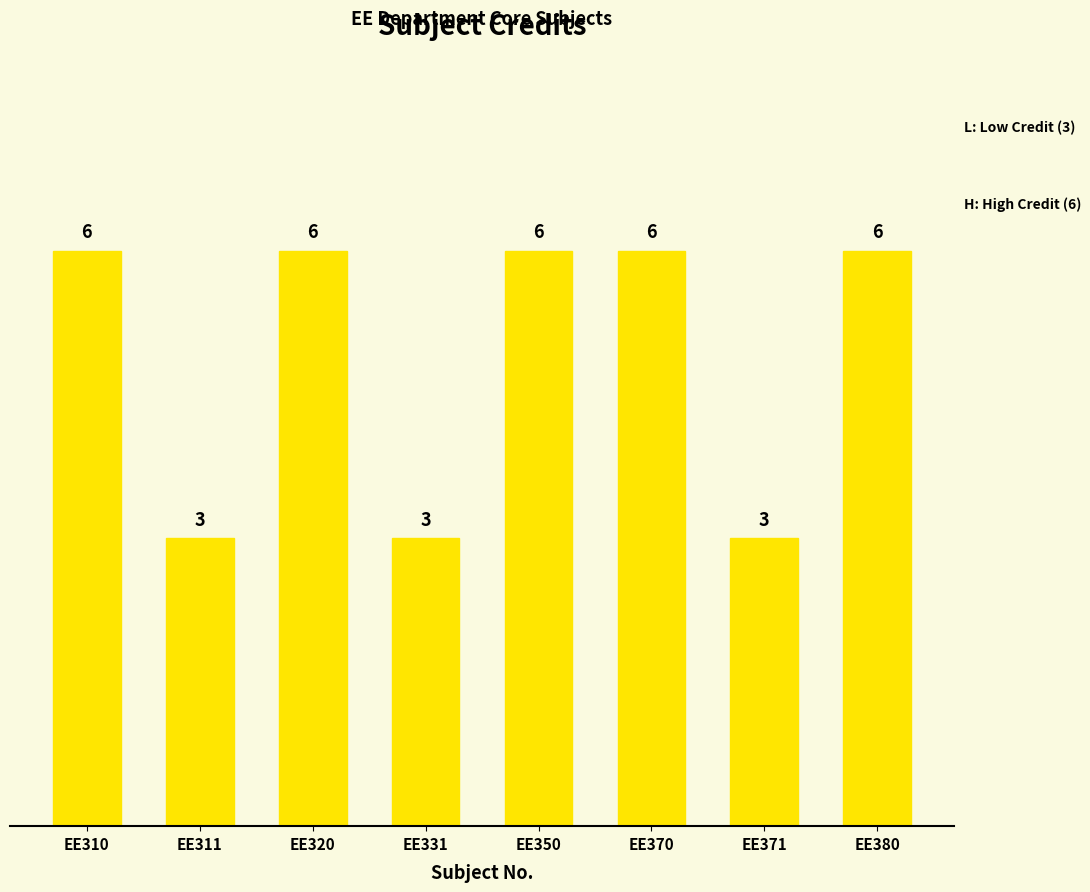

Reading right to left, what are all the values shown in this chart?

6	3	6	6	3	6	3	6